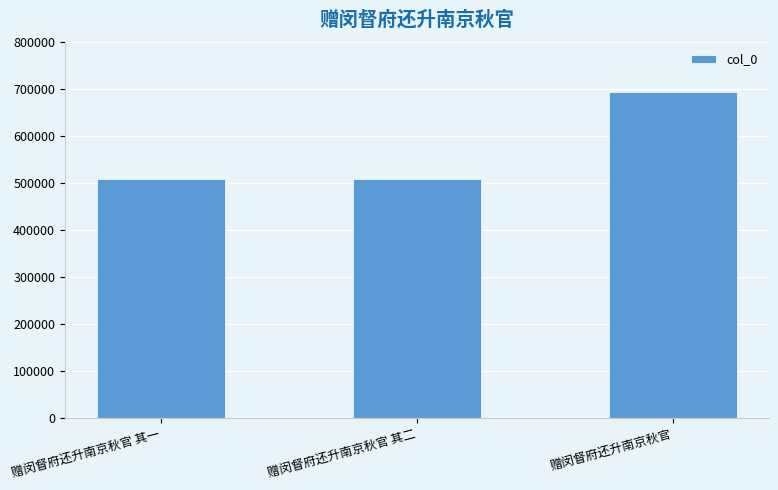

What is the difference between the values at 赠闵督府还升南京秋官 and 赠闵督府还升南京秋官 其一?

184459